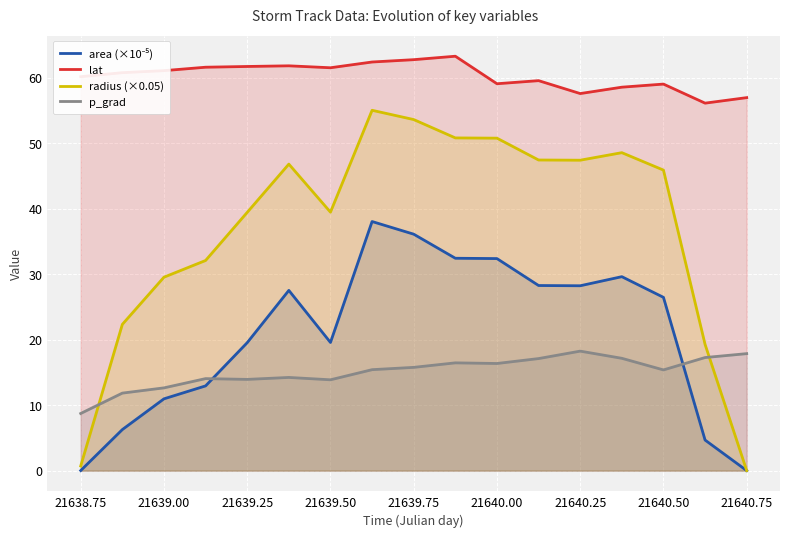

True or false: area (×10⁻⁵) has more than 2 interior local peaks.

True